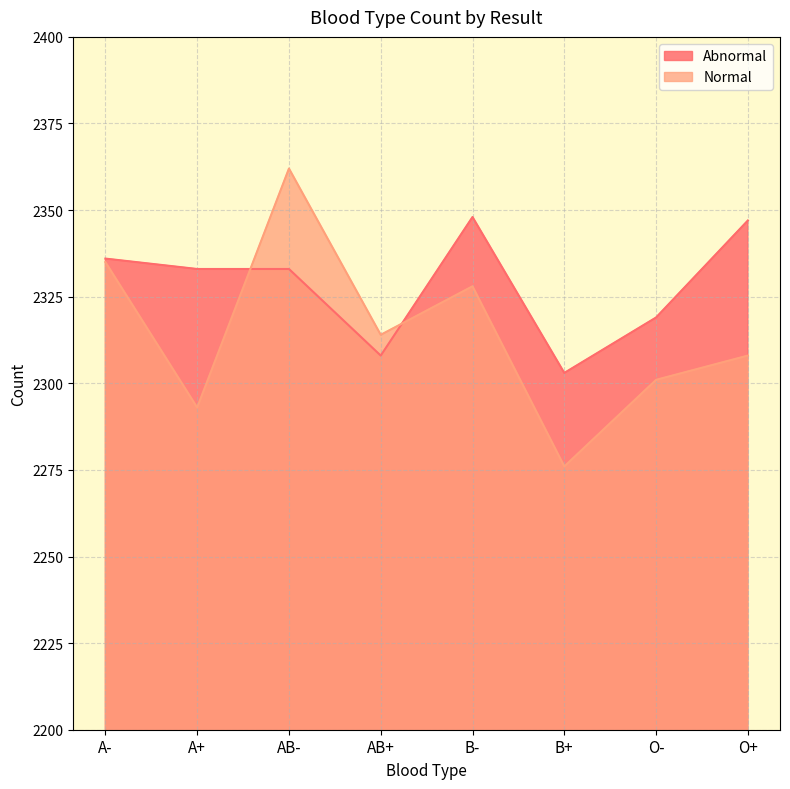

Reading left to right, extract all data points from this chart.

Abnormal: A-=2336	A+=2333	AB-=2333	AB+=2308	B-=2348	B+=2303	O-=2319	O+=2347
Normal: A-=2335	A+=2293	AB-=2362	AB+=2314	B-=2328	B+=2276	O-=2301	O+=2308